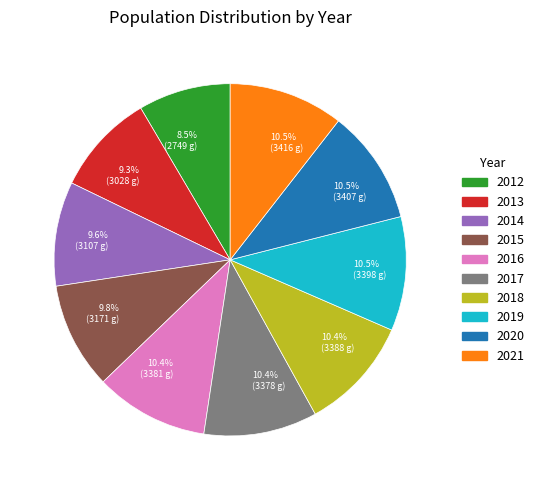

Approximately how many times larger is the value at 8.5% (2749 g) compared to 10.5% (3416 g)?

0.8